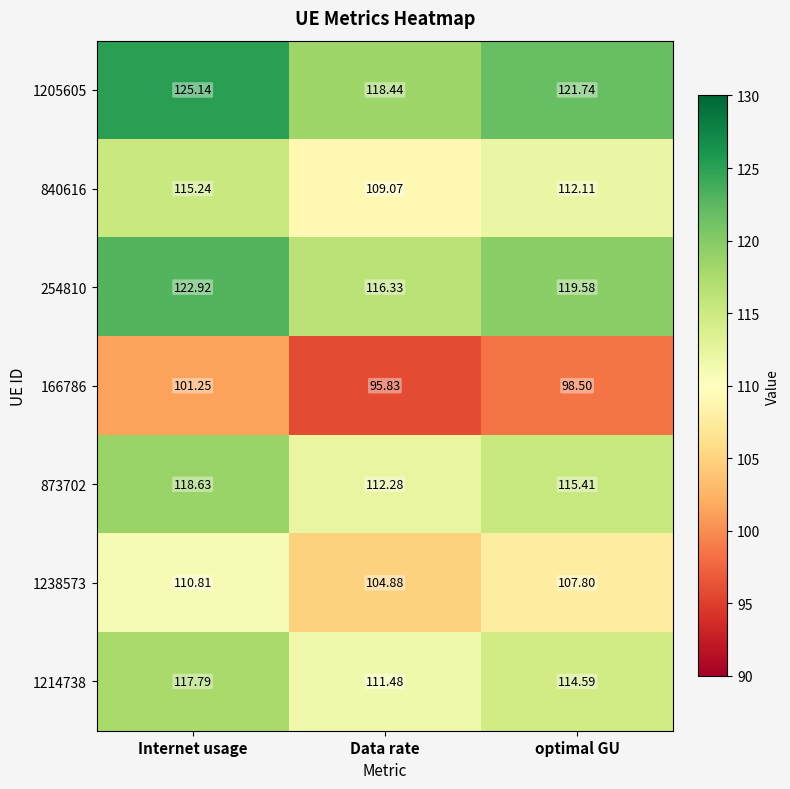

At which label is 840616 closest to 112?

optimal GU